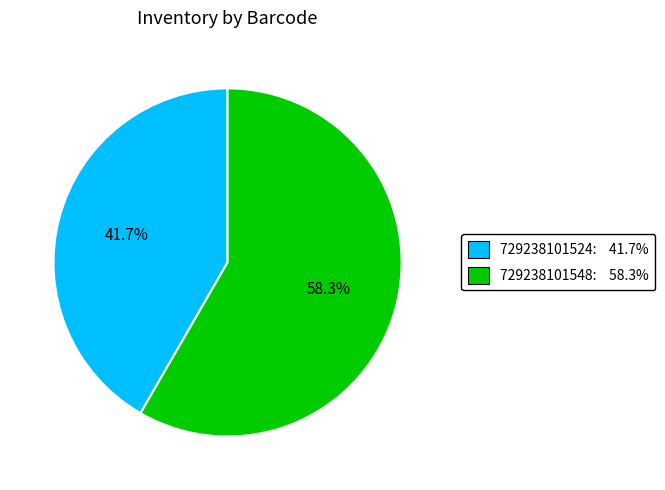

Which has a higher value, 729238101548 or 729238101524?

729238101548